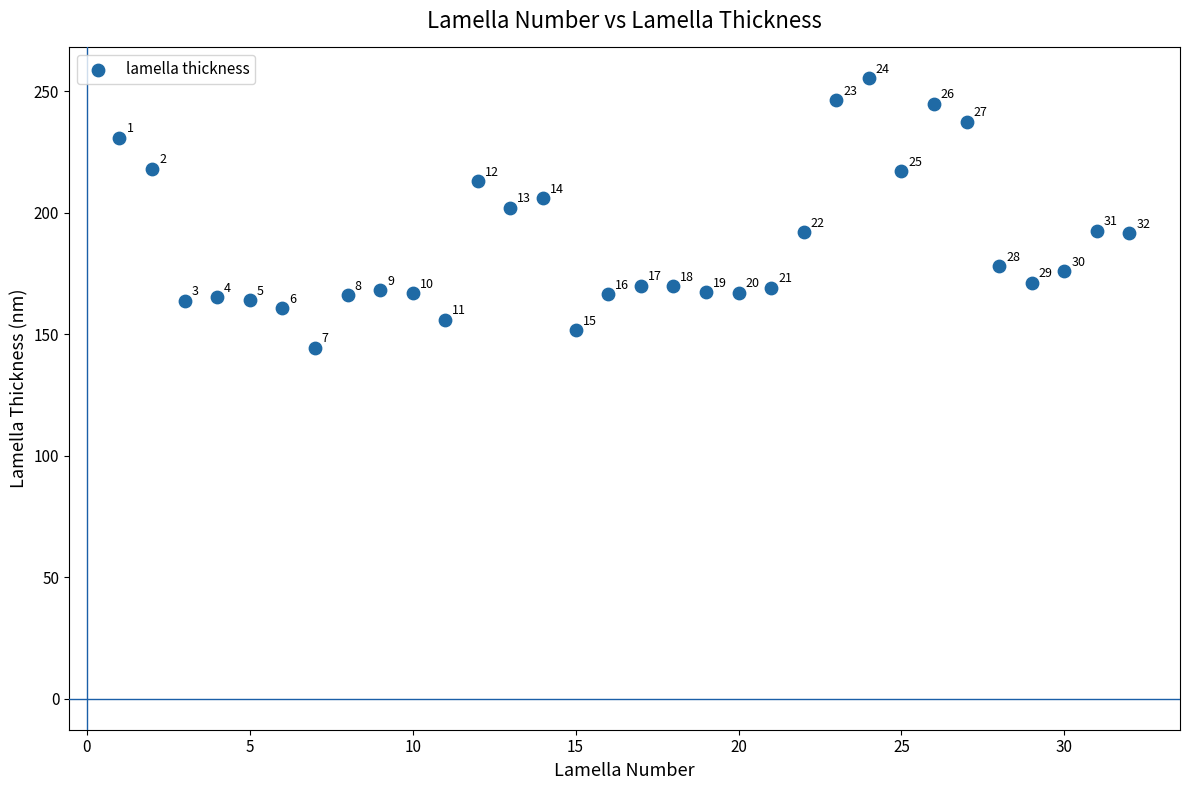

What Y value in the scatter plot is closest to 199?

202.1